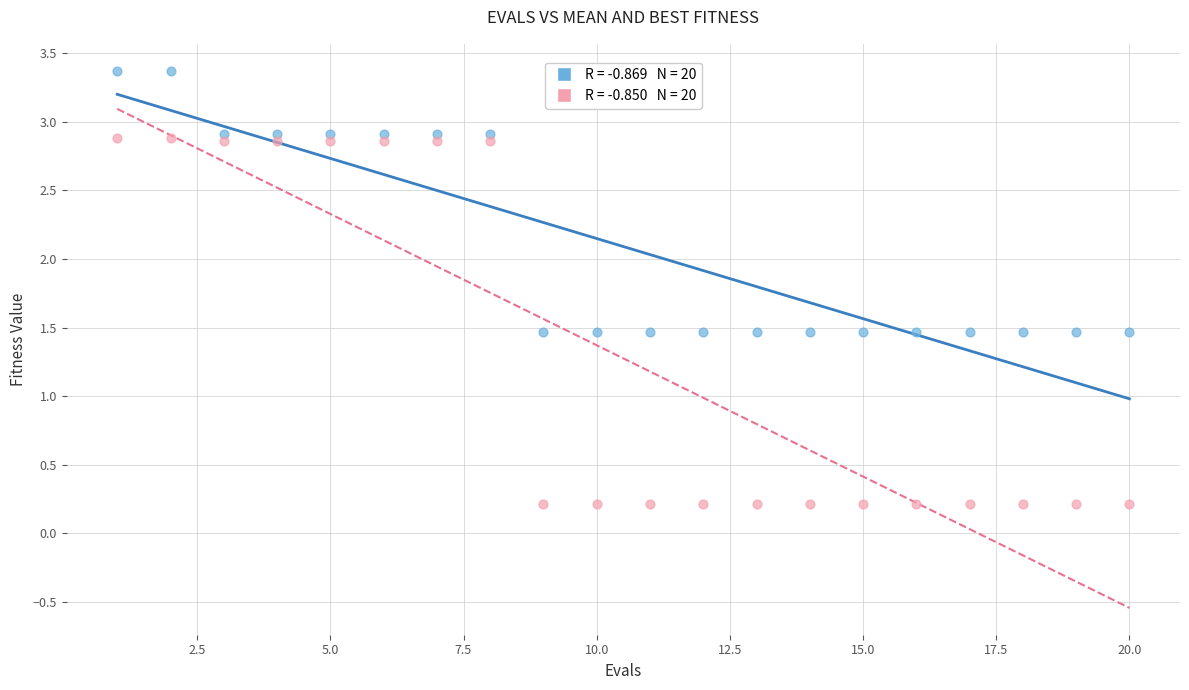

Across all data points, what is the range of Y values (max minus min)?

3.2